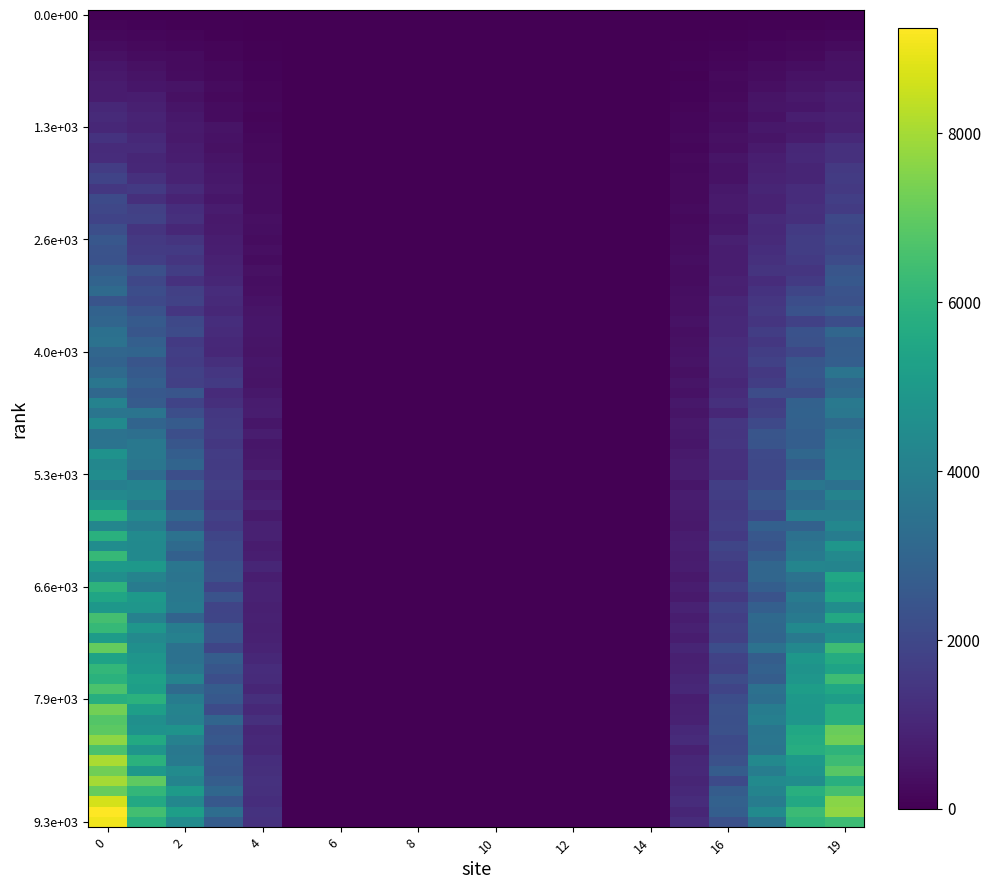

What is the greatest value displayed?

9372